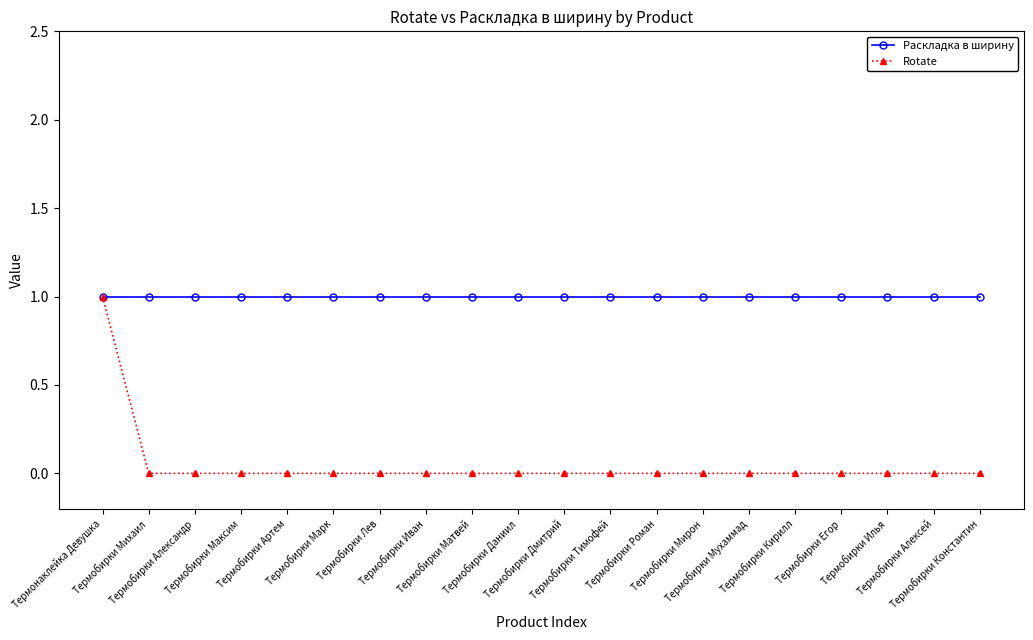

Which series has the largest total across all categories?

Раскладка в ширину